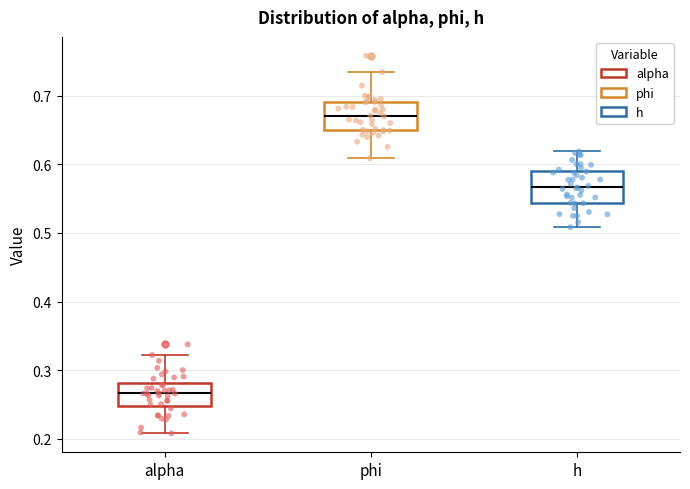

Reading left to right, read every box against the y-axis: the position of its median line, the range the box covers, and the ends of its whiskers. The values are not printed on the chart, so give them approximately, as read against the axis.

alpha: median 0.27, box 0.25 to 0.28, whiskers 0.21 to 0.32
phi: median 0.67, box 0.65 to 0.69, whiskers 0.61 to 0.73
h: median 0.57, box 0.54 to 0.59, whiskers 0.51 to 0.62